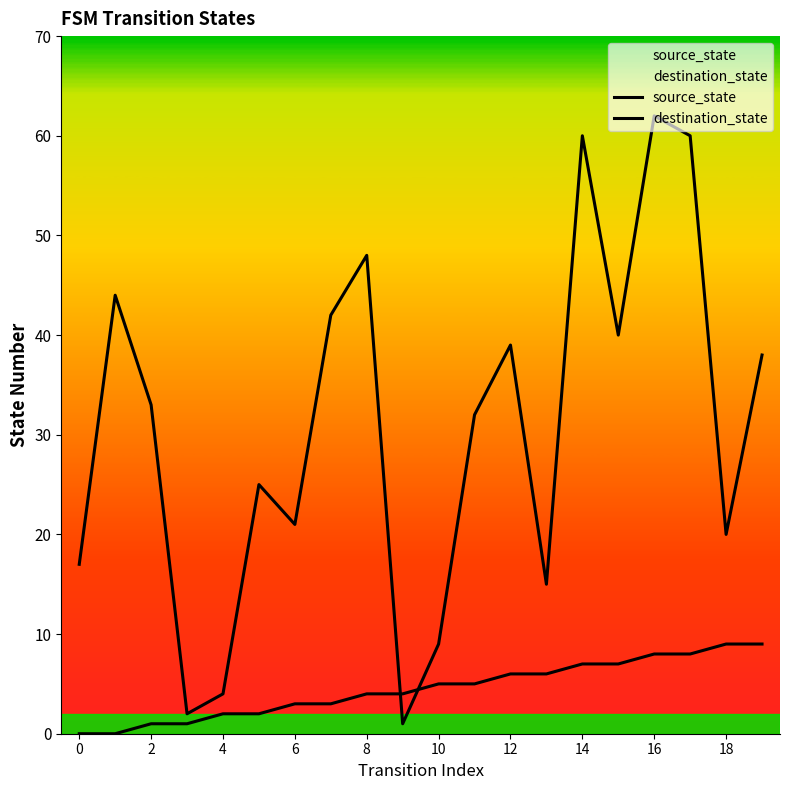

What is the lowest value of the destination_state series?

1